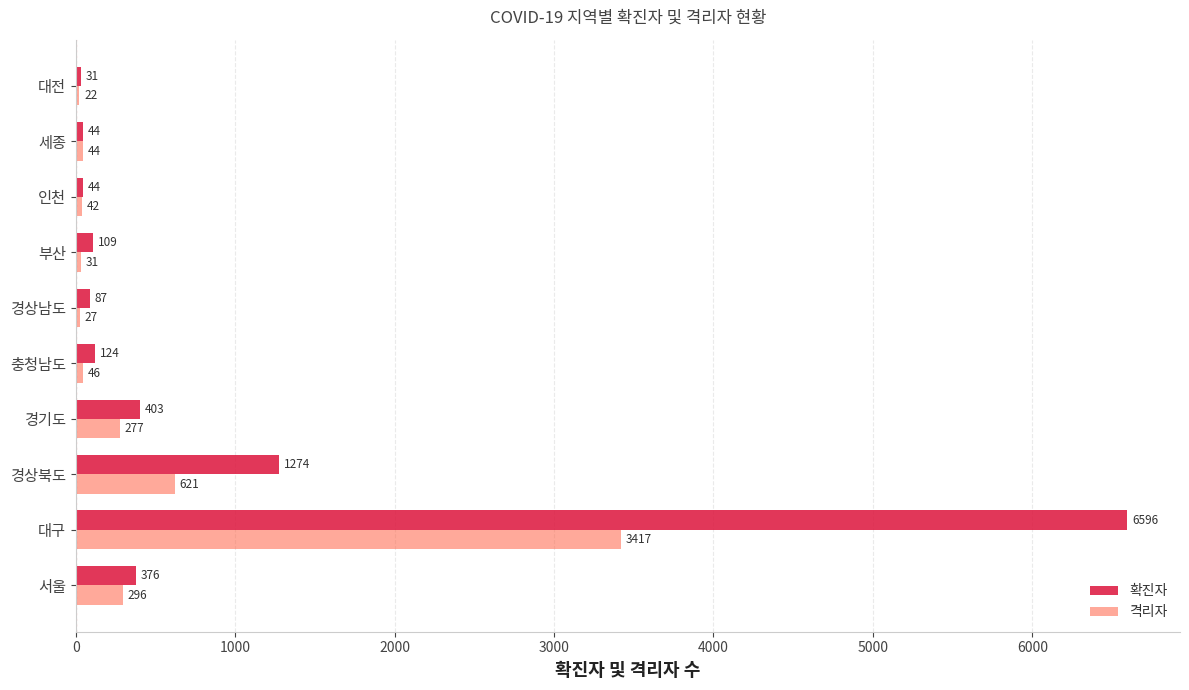

How many data points does each series have?

10